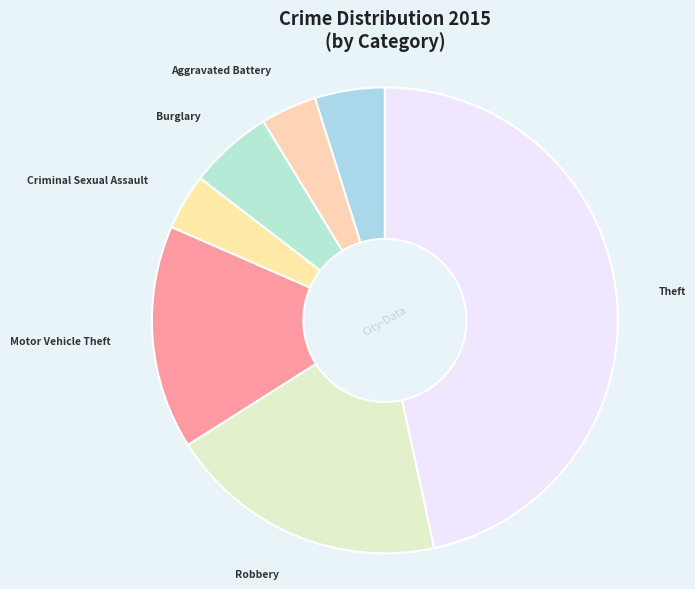

Is there a majority slice in this chart?

No